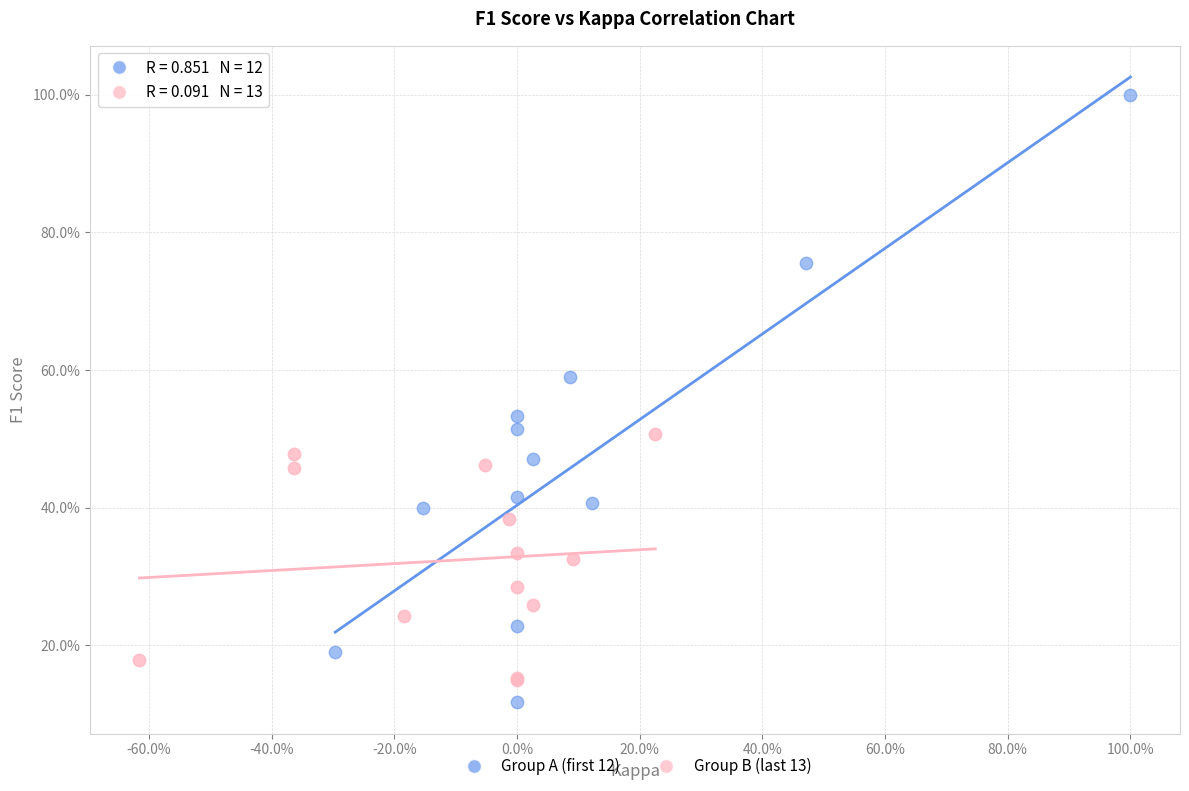

What are all the series names shown in the legend?

Group A (first 12), Group B (last 13)